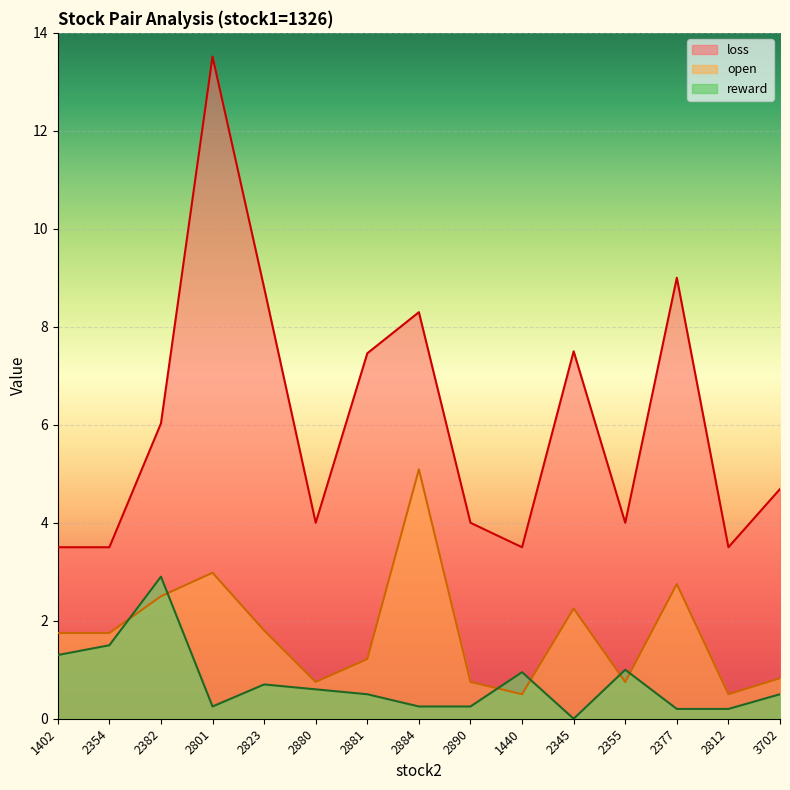

Rank the series at 2884 from highest to lowest value.

loss, open, reward